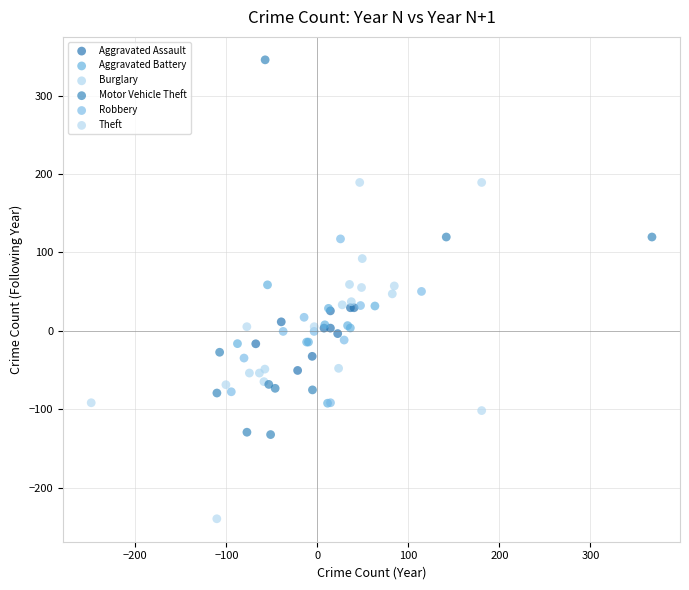

Which series contains the lowest Y value?

Theft